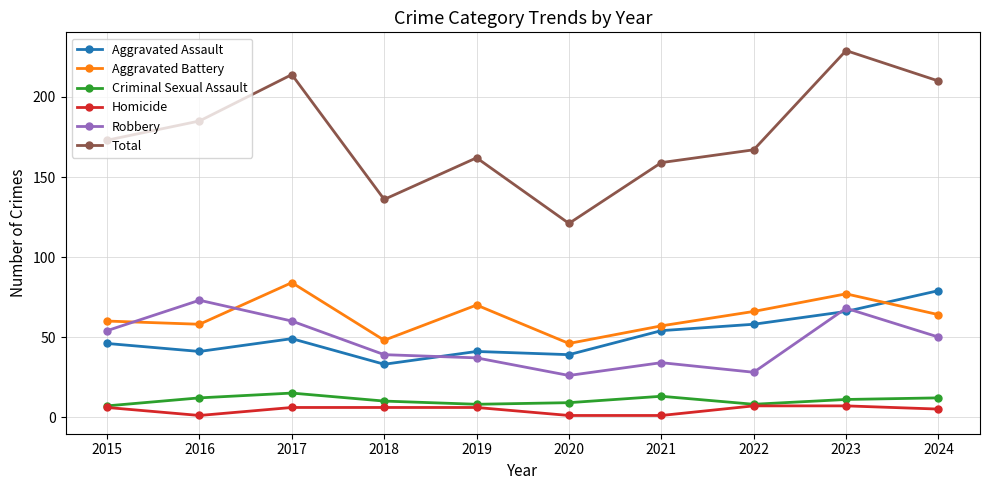

At how many categories does at least one series exceed 153?

8